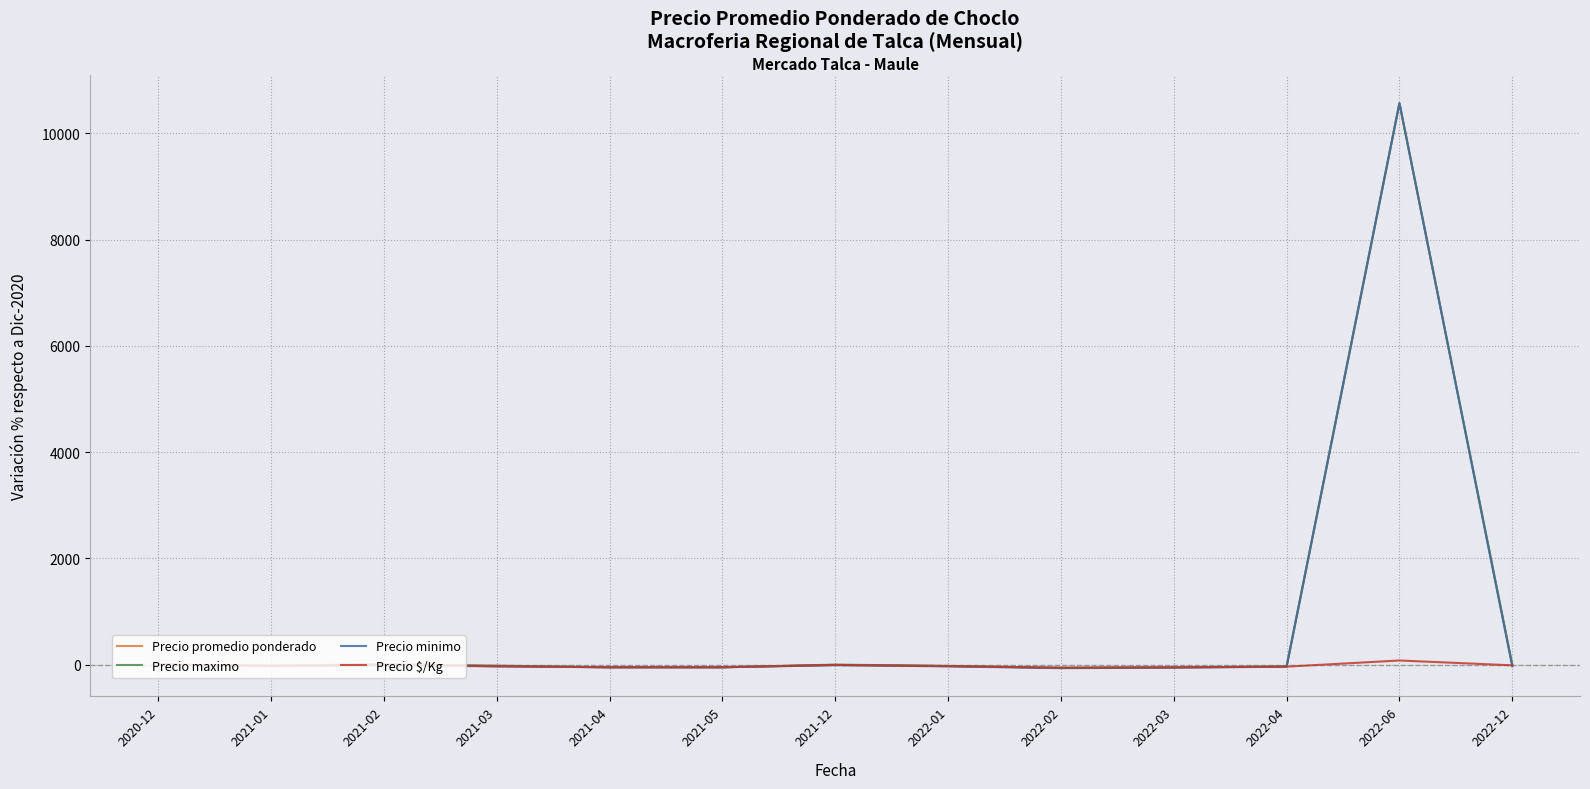

What is the difference between the Precio promedio ponderado values at 2021-04 and 2022-03?

1.7